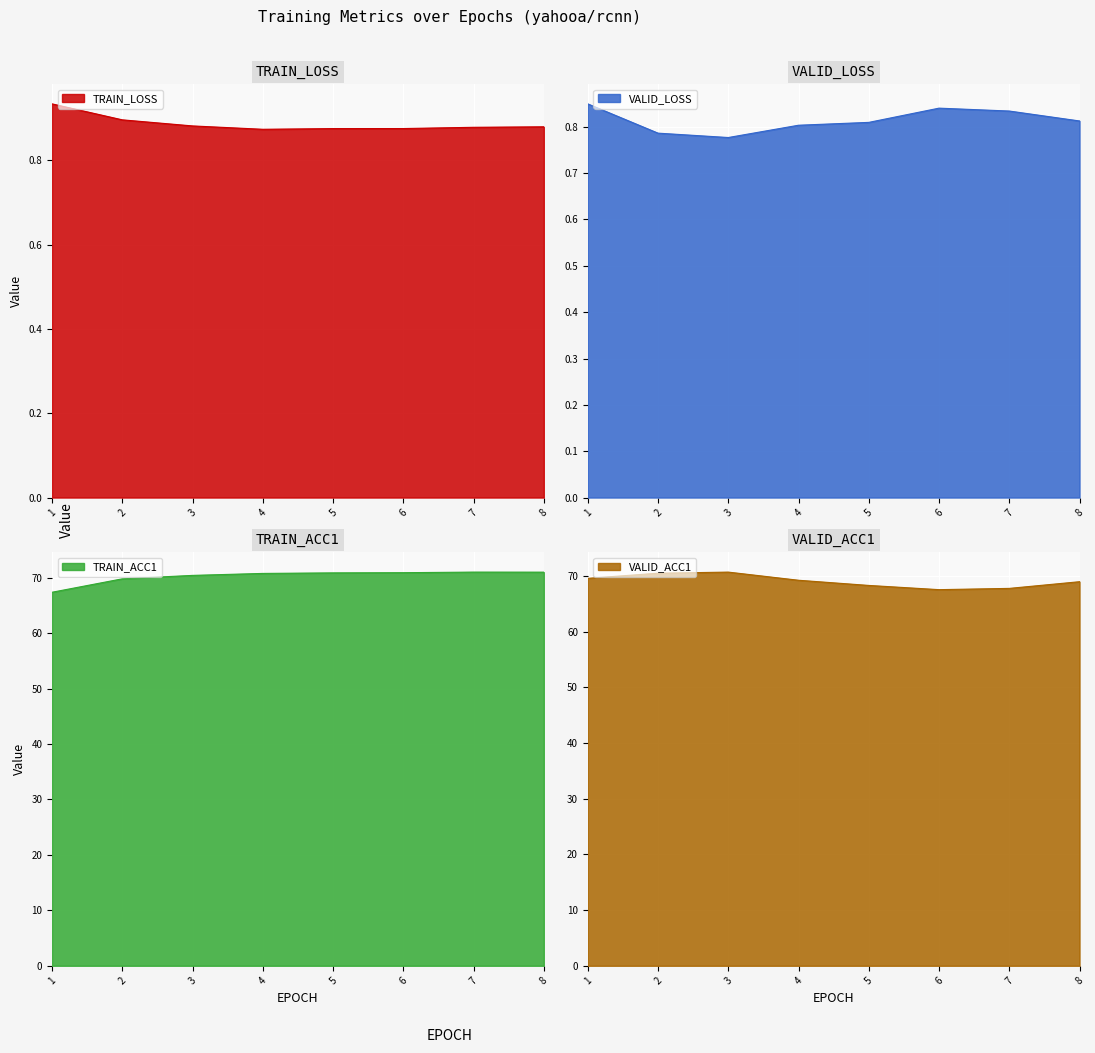

How many TRAIN_LOSS values are between 0 and 1?

8